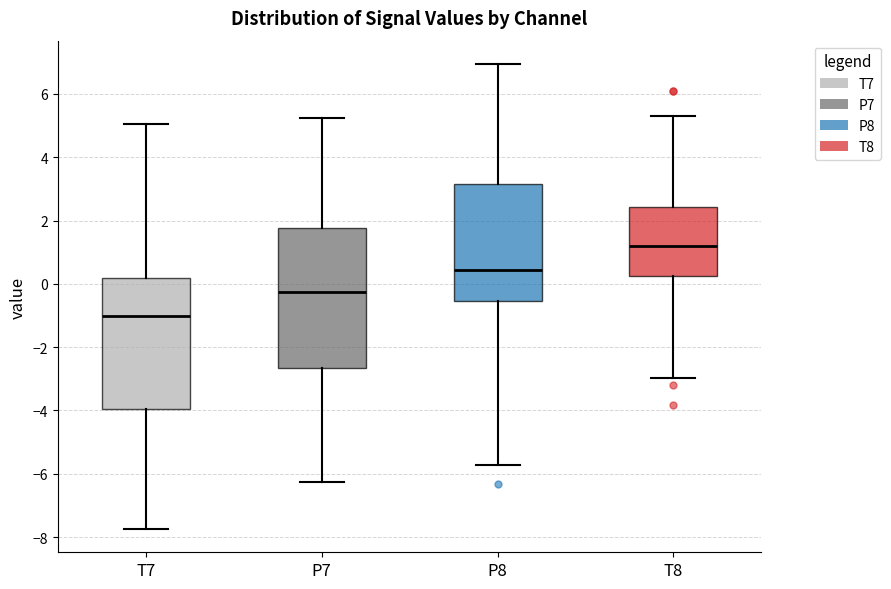

Which box has the lowest median line?

T7